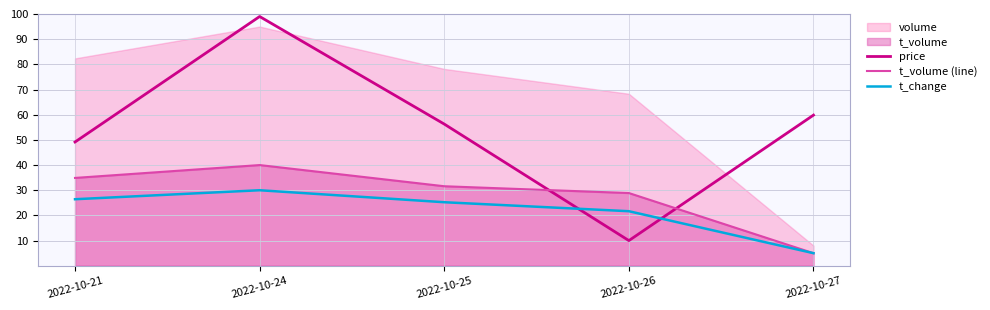

At how many categories does at least one series exceed 86?

1